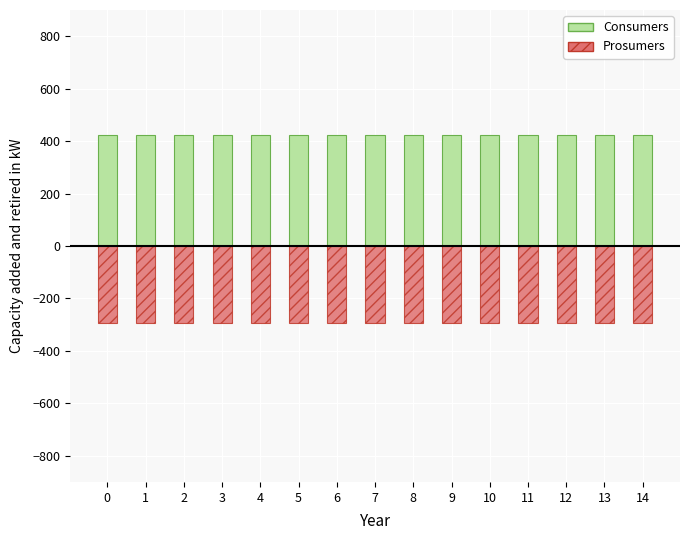

What is the highest value of the Prosumers series?

-293.3